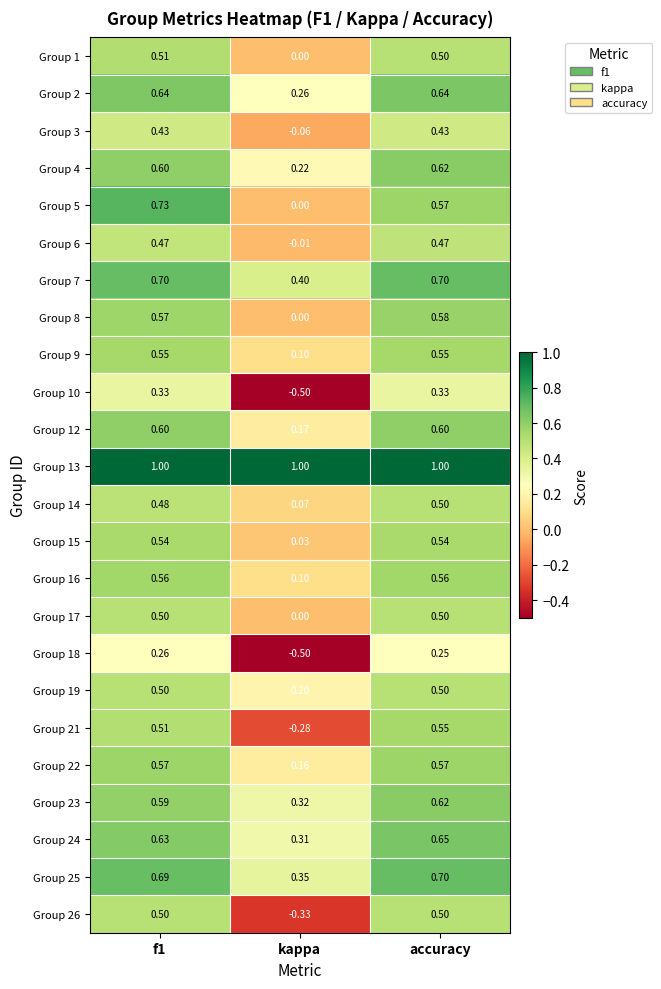

At which label is Group 14 closest to 0?

kappa